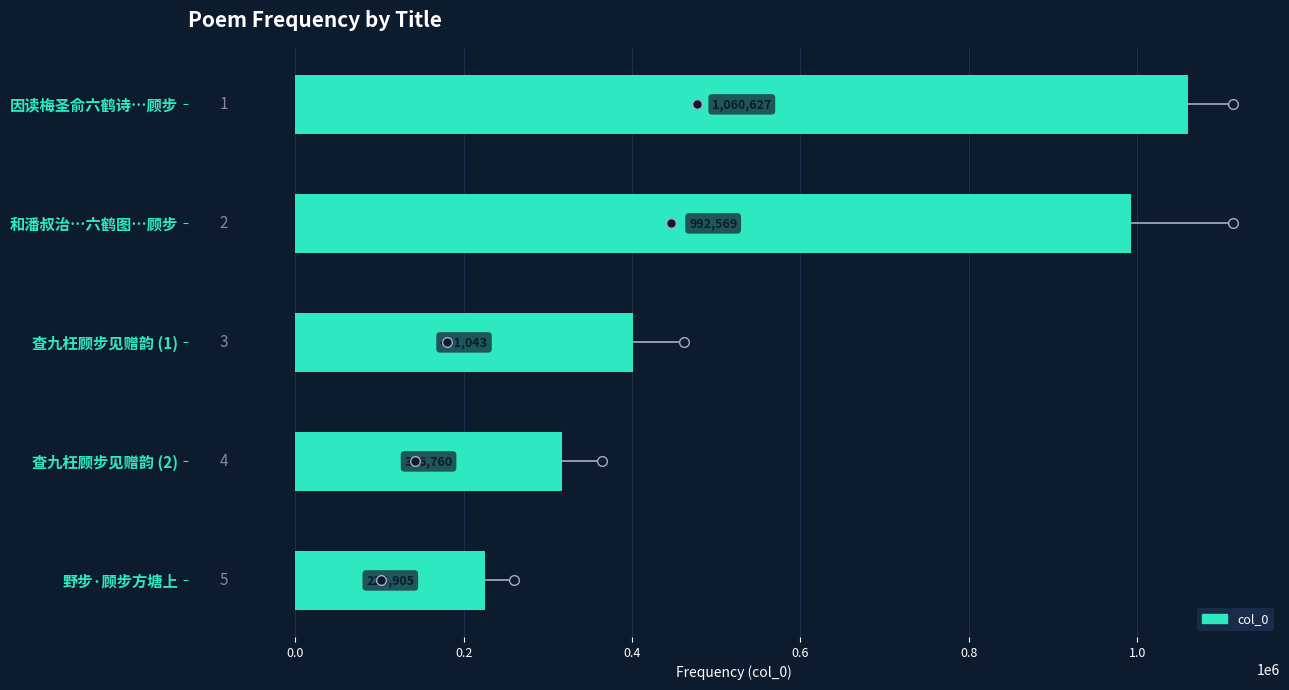

Is it true that the value at 查九枉顾步见赠韵 (1) is 401043?

True